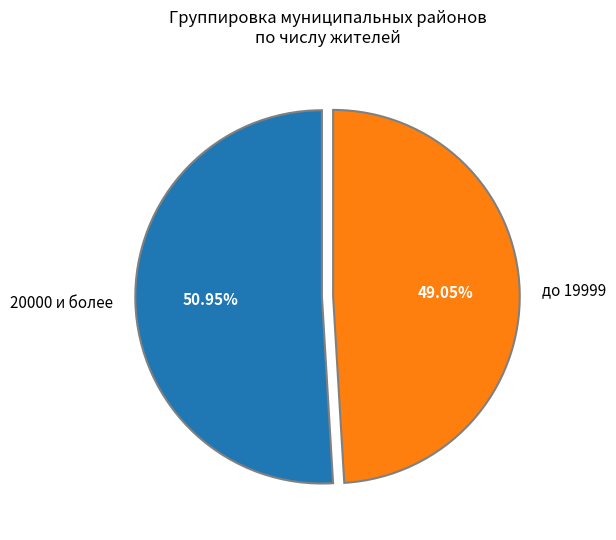

Between до 19999 and 20000 и более, which is larger?

20000 и более